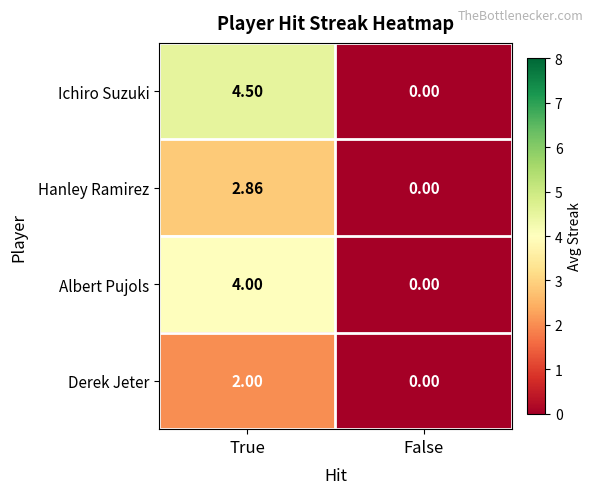

Which category has the lowest value in the Derek Jeter series?

False